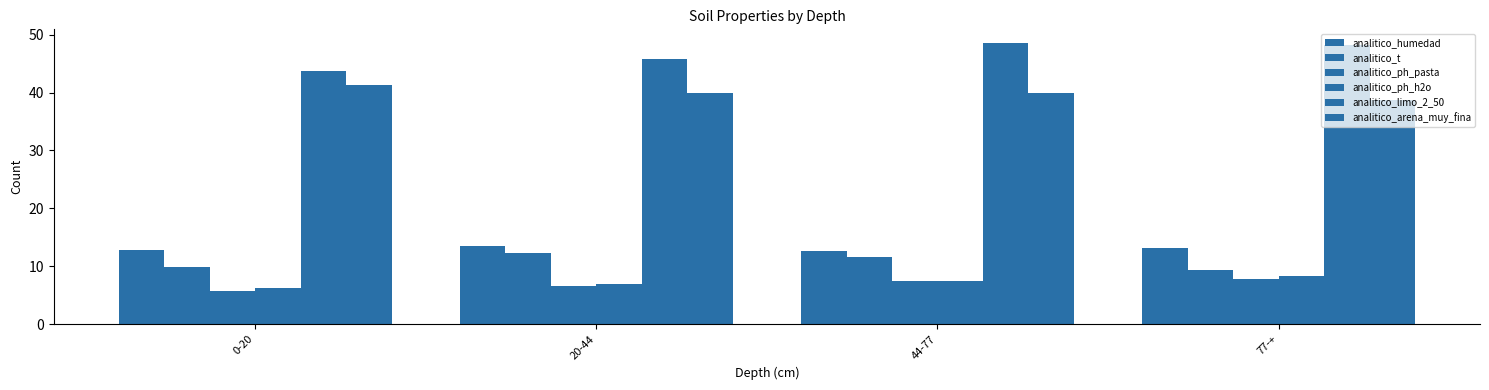

Rank the series at 0-20 from highest to lowest value.

analitico_limo_2_50, analitico_arena_muy_fina, analitico_humedad, analitico_t, analitico_ph_h2o, analitico_ph_pasta